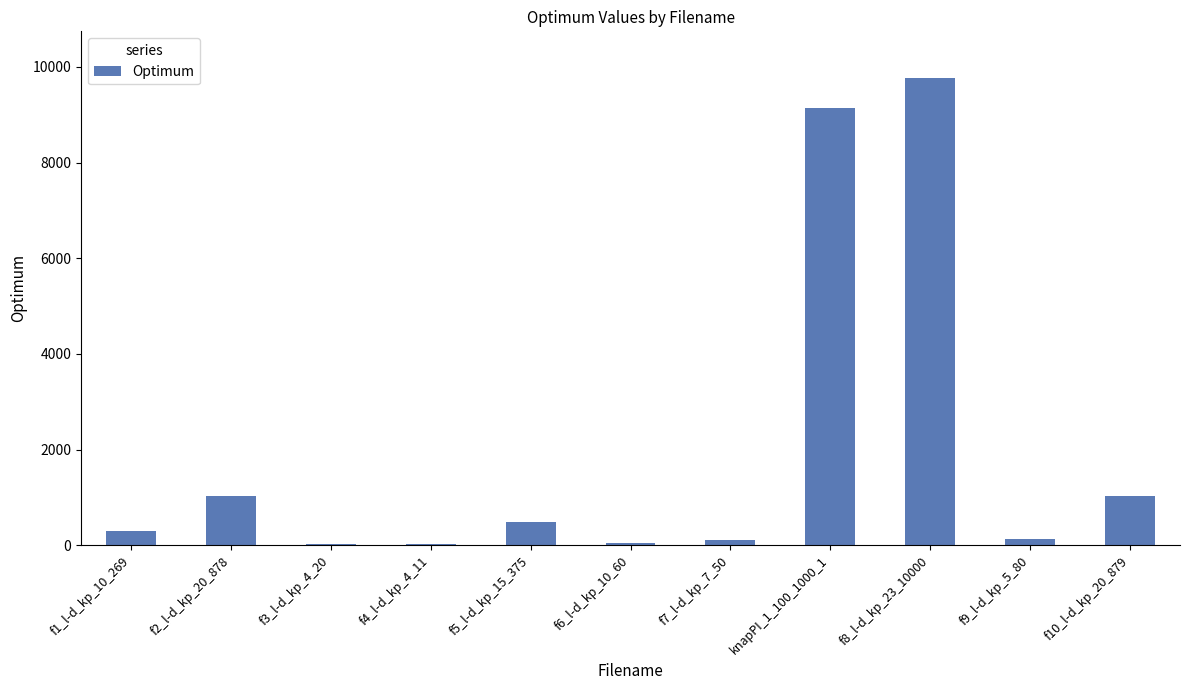

What is the sum of all values?

22086.1